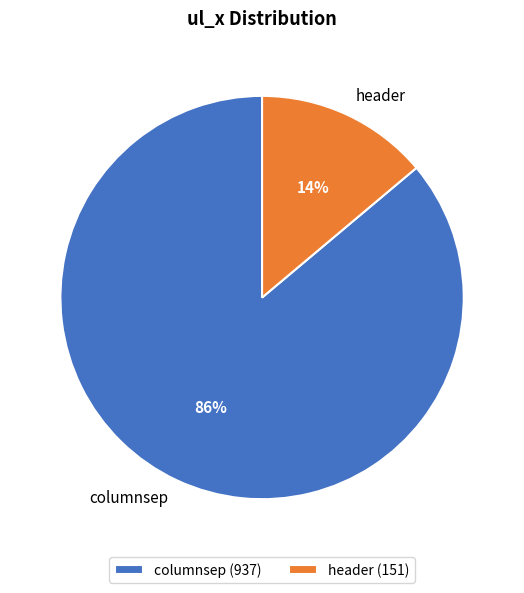

Count the number of slices in the pie.

2